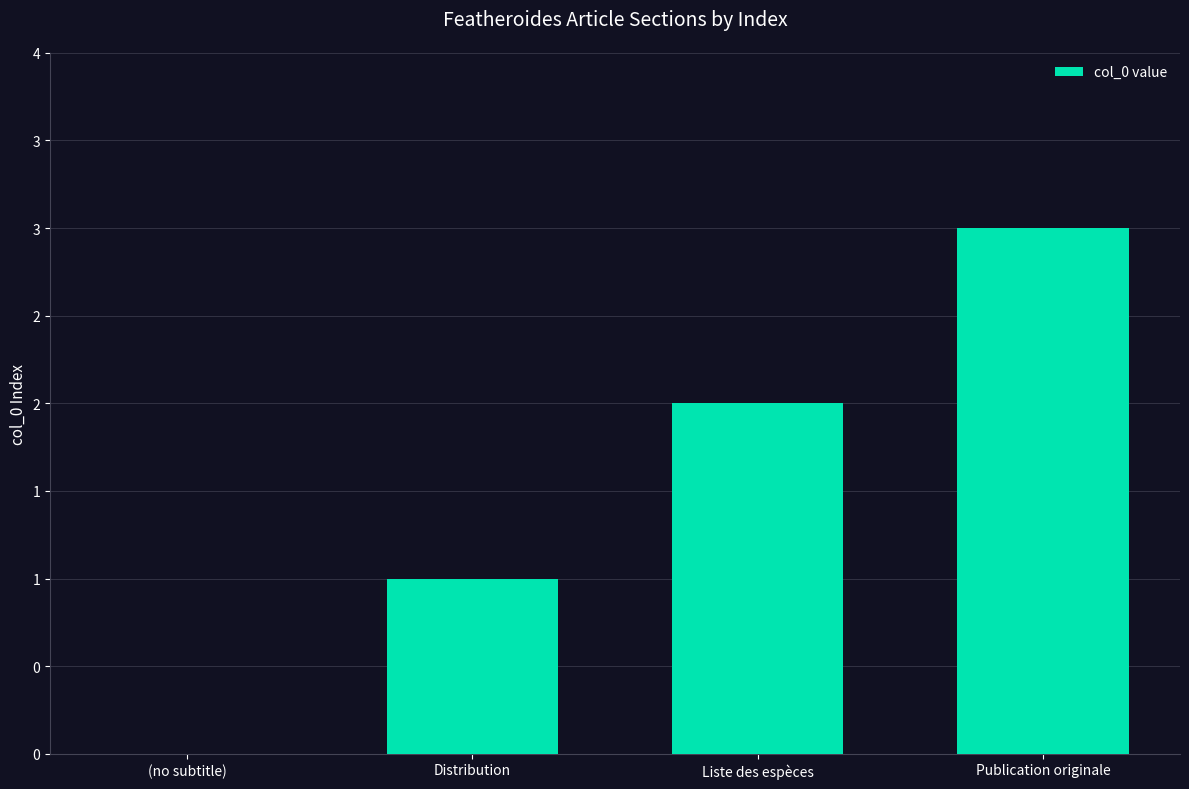

Are the bars horizontal?

No